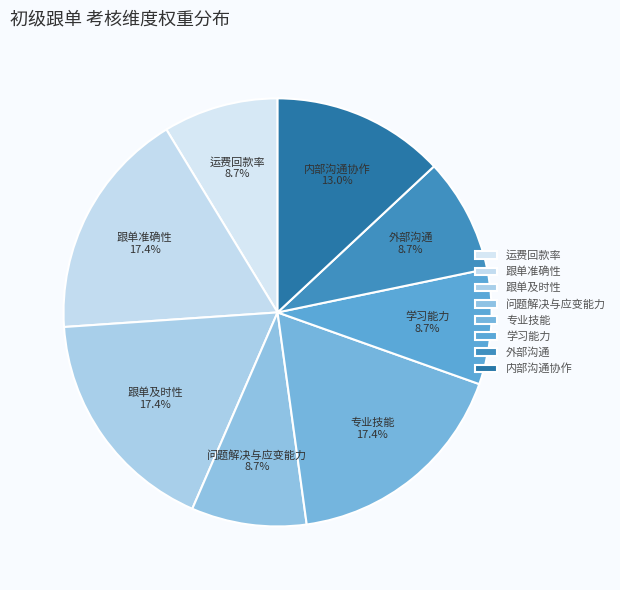

What is the total percentage of 专业技能 and 外部沟通?

26.1%